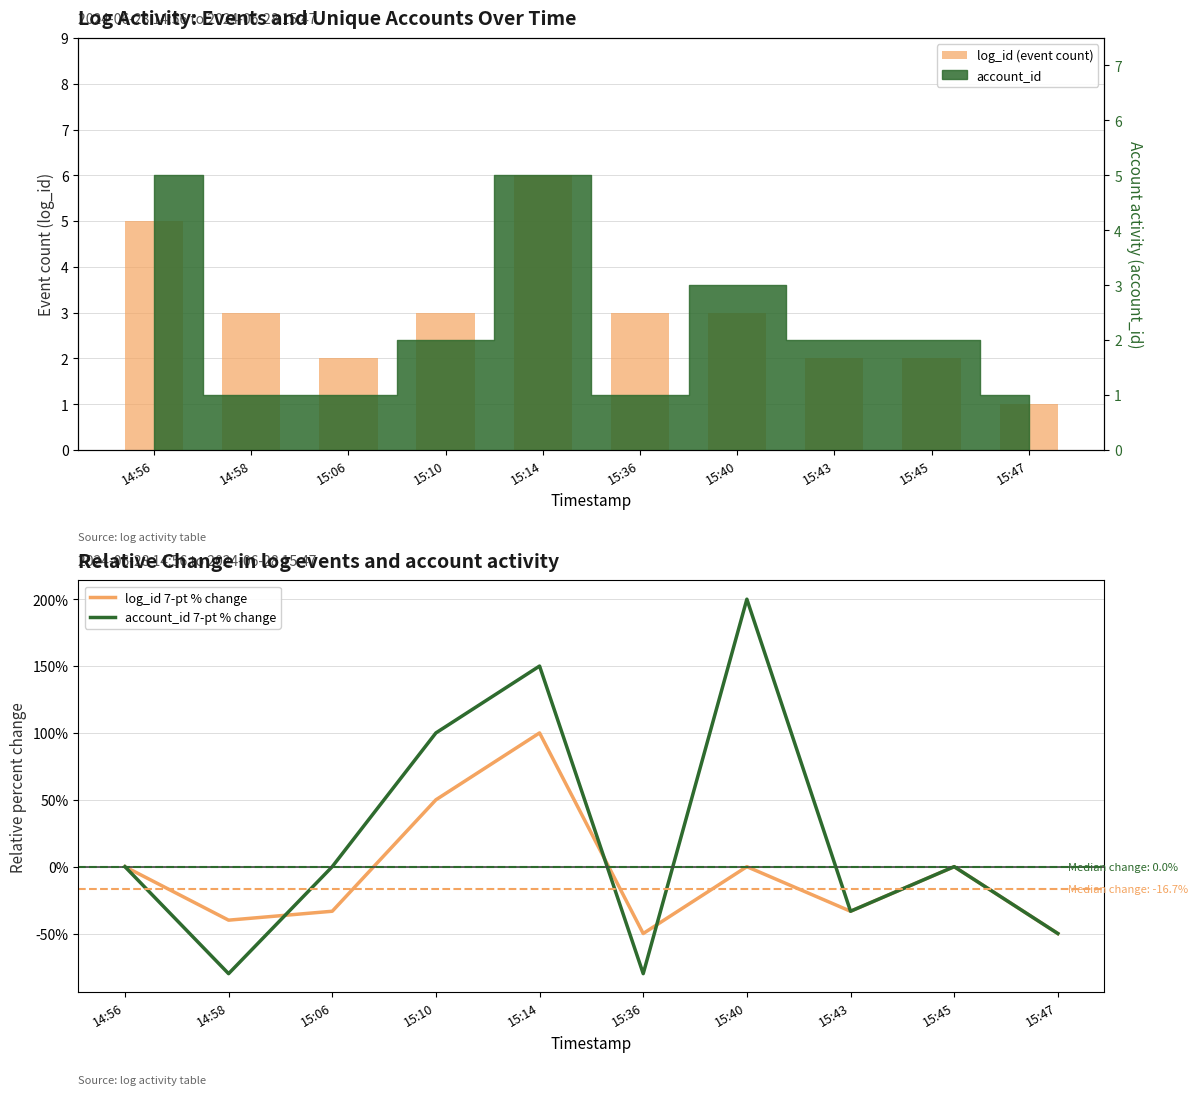

Which series changed the most between 15:14 and 15:45?

account_id 7-pt % change